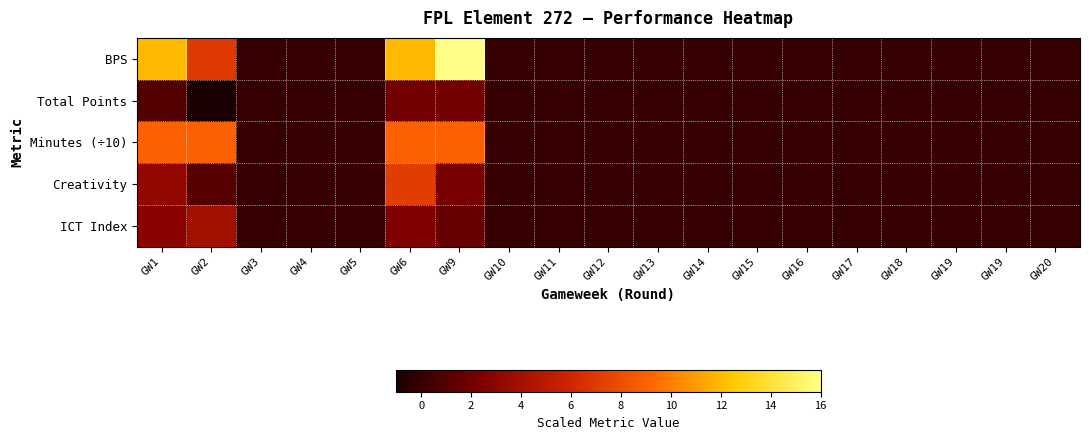

Which series has the widest spread of values?

BPS